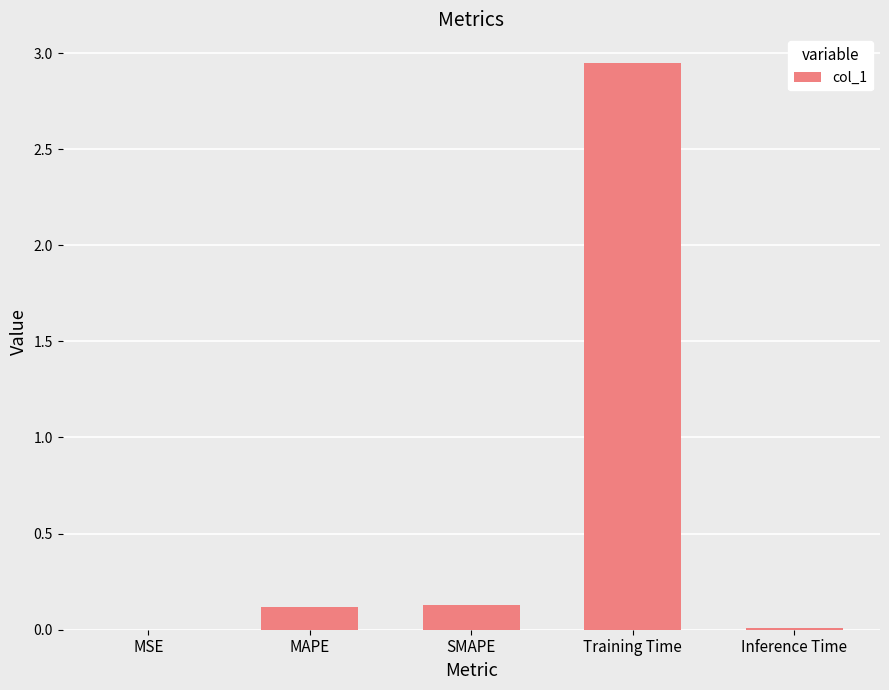

What is the sum of all values?

3.2